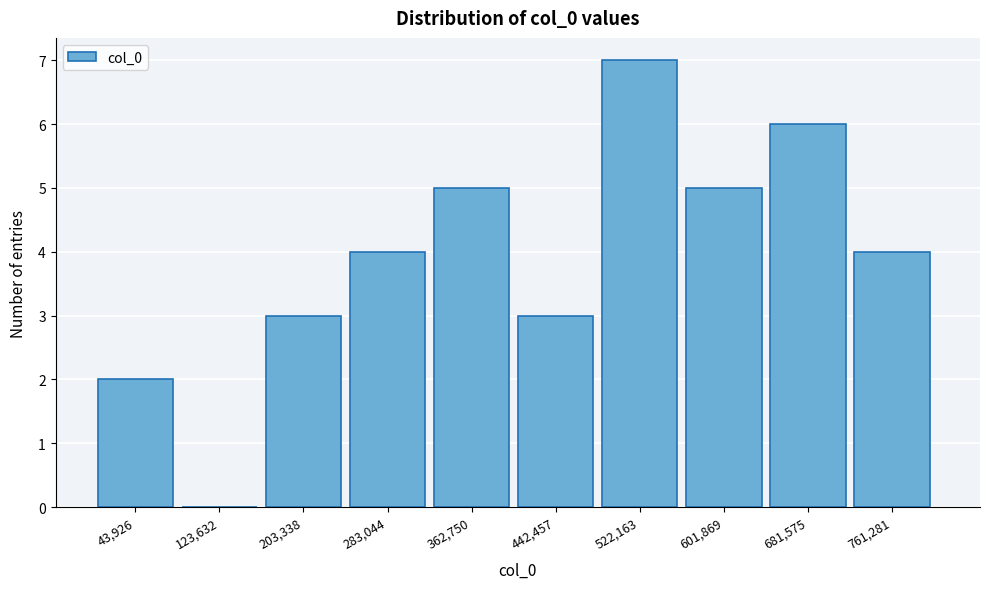

Reading left to right, list all the values displayed in this chart.

43,926=2	123,632=0	203,338=3	283,044=4	362,750=5	442,457=3	522,163=7	601,869=5	681,575=6	761,281=4